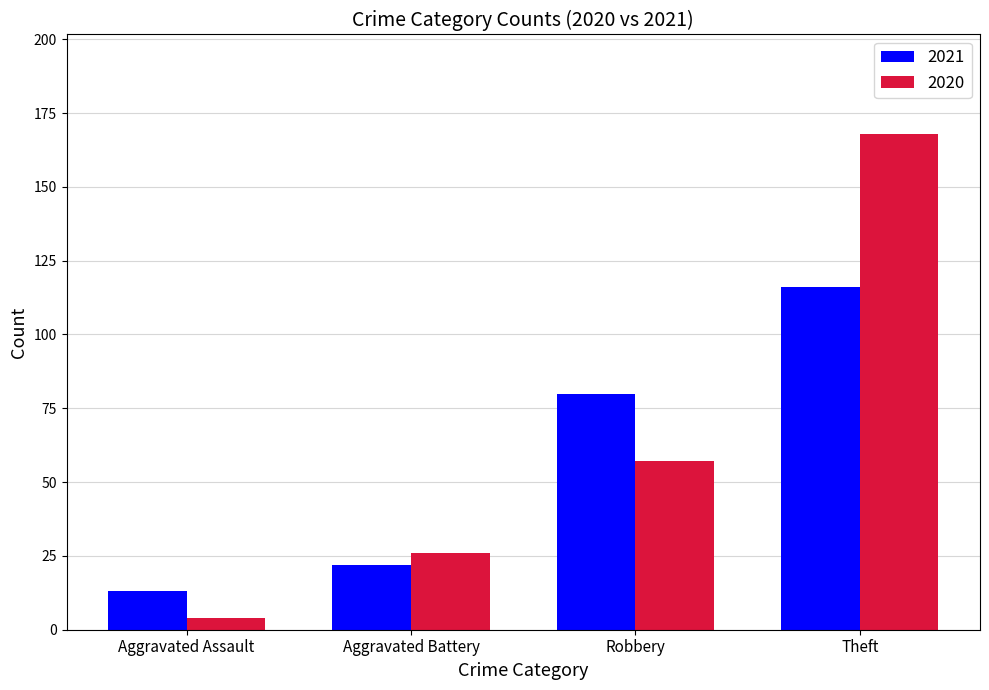

How many data points in 2020 are less than 57?

2